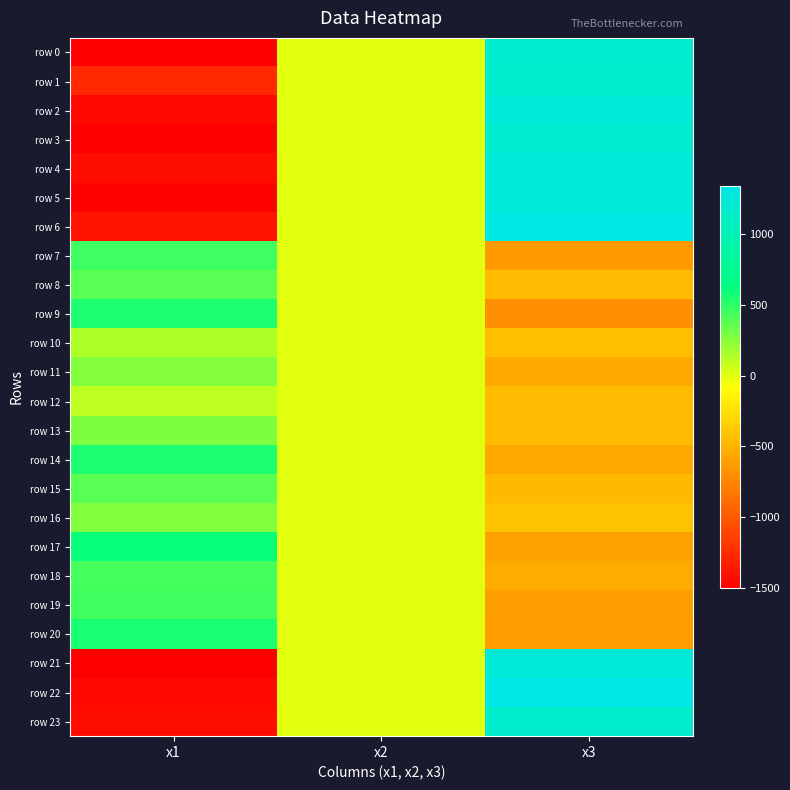

Reading right to left, list all the values displayed in this chart.

row 0: x3=1191.5	x2=0.0	x1=-1500.0
row 1: x3=1153.6	x2=0.0	x1=-1269.0
row 2: x3=1241.7	x2=0.0	x1=-1451.7
row 3: x3=1165.1	x2=0.0	x1=-1500.0
row 4: x3=1250.2	x2=0.0	x1=-1427.3
row 5: x3=1241.7	x2=0.0	x1=-1482.7
row 6: x3=1313.8	x2=0.0	x1=-1390.0
row 7: x3=-635.3	x2=0.0	x1=458.1
row 8: x3=-446.1	x2=0.0	x1=383.6
row 9: x3=-704.8	x2=0.0	x1=550.1
row 10: x3=-440.2	x2=0.0	x1=150.6
row 11: x3=-556.8	x2=0.0	x1=258.1
row 12: x3=-446.1	x2=0.0	x1=99.0
row 13: x3=-446.1	x2=0.0	x1=277.3
row 14: x3=-566.2	x2=0.0	x1=545.7
row 15: x3=-457.7	x2=0.0	x1=383.5
row 16: x3=-422.7	x2=0.0	x1=272.1
row 17: x3=-597.1	x2=0.0	x1=606.0
row 18: x3=-544.1	x2=0.0	x1=432.1
row 19: x3=-613.2	x2=0.0	x1=443.9
row 20: x3=-633.4	x2=0.0	x1=561.4
row 21: x3=1230.2	x2=0.0	x1=-1500.0
row 22: x3=1340.5	x2=0.0	x1=-1449.7
row 23: x3=1153.6	x2=0.0	x1=-1430.1